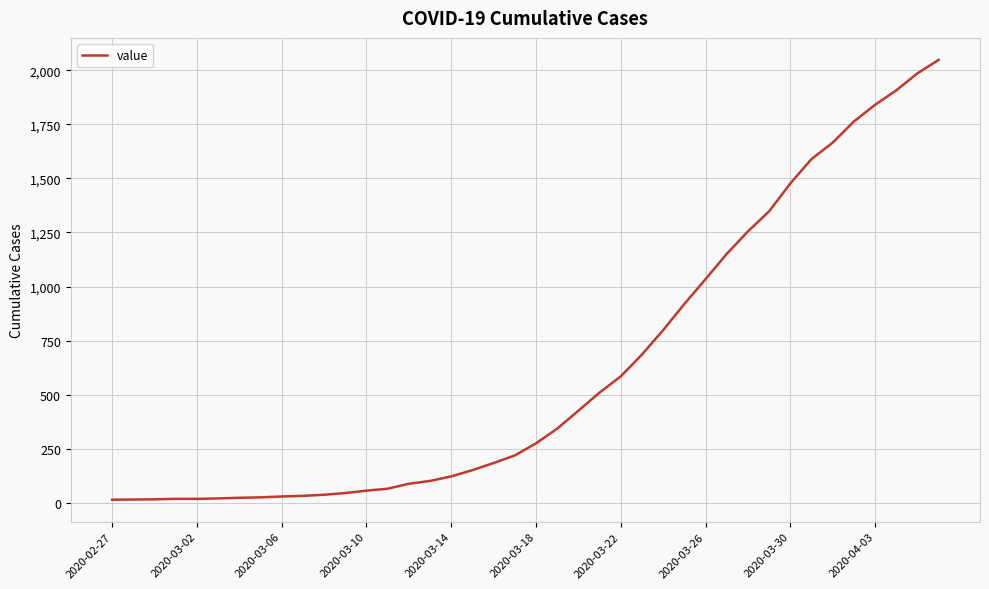

What is the difference between the maximum and minimum values?

2036